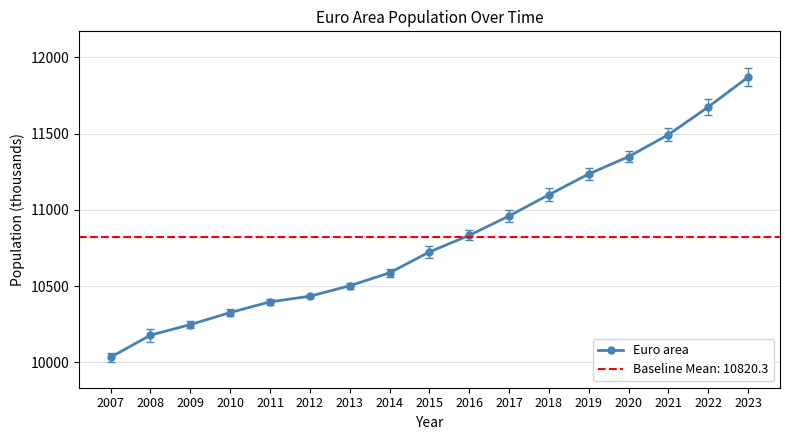

What is the greatest value displayed?

11869.6